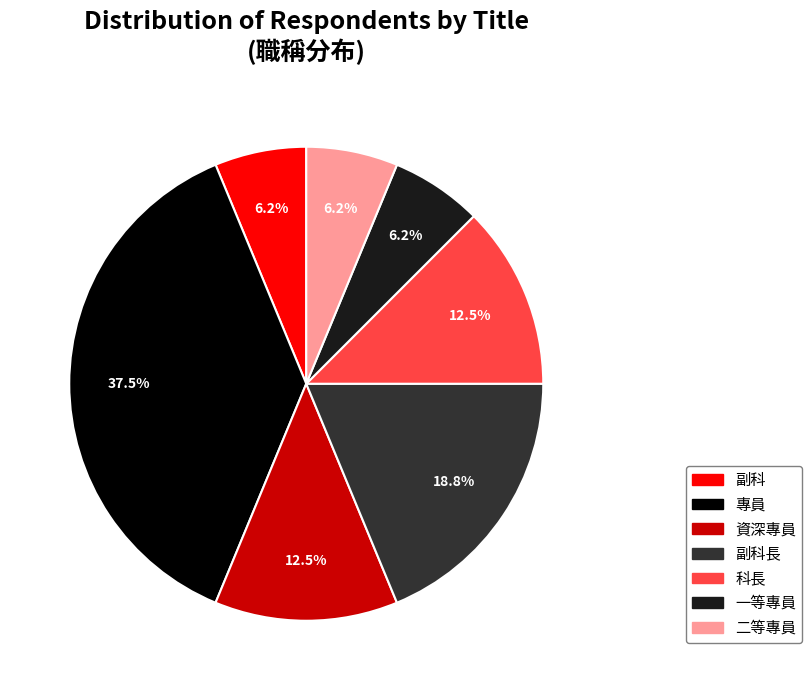

Is there any slice that represents more than half of the pie?

No